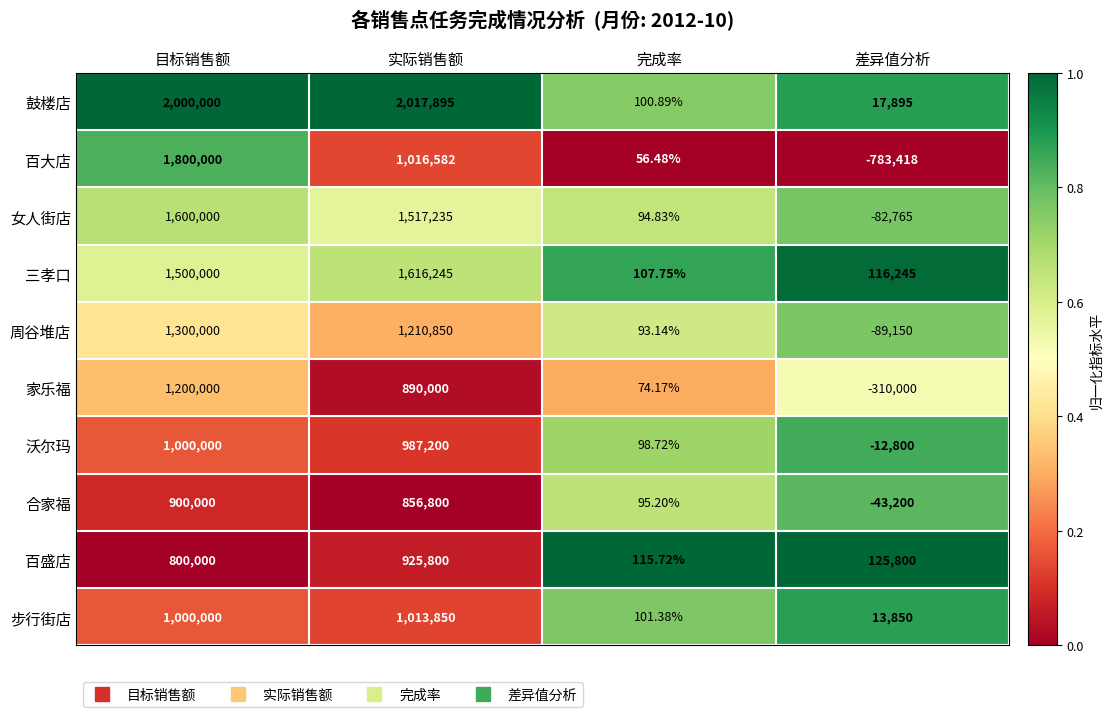

At which category does the chart reach its peak across all series?

实际销售额